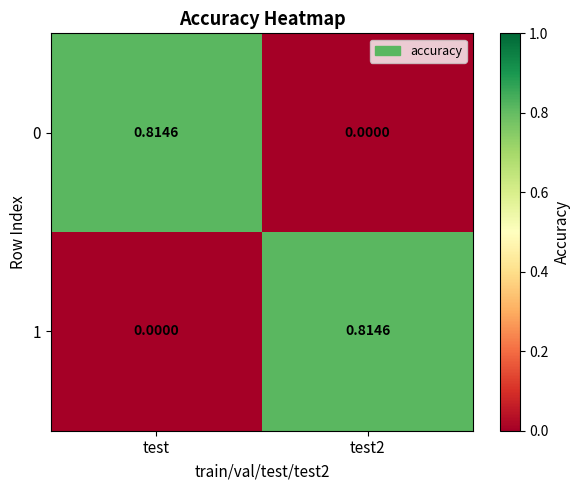

At how many categories does at least one series exceed 0?

2